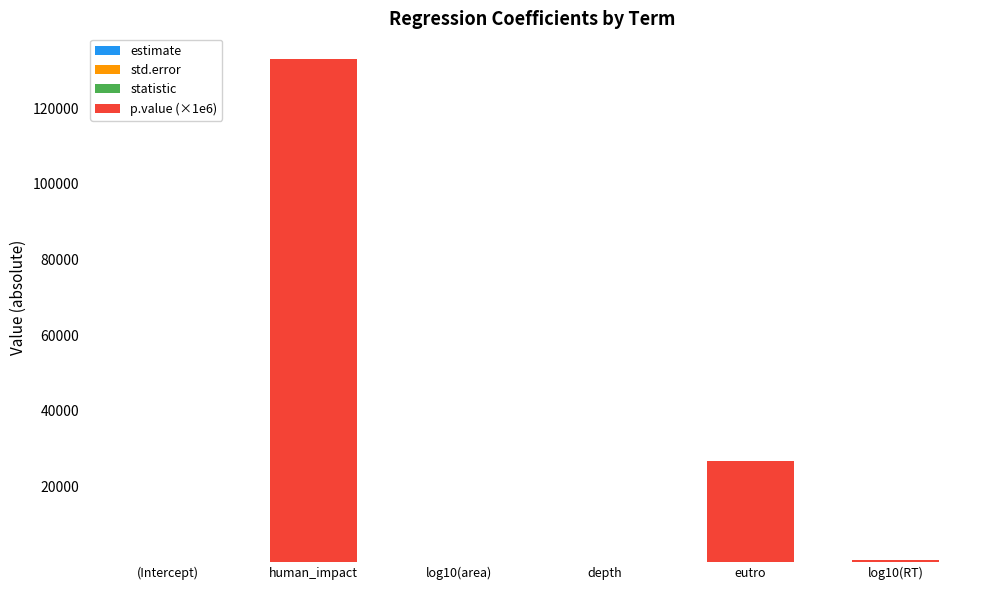

At which category is the sum across all series the highest?

human_impact